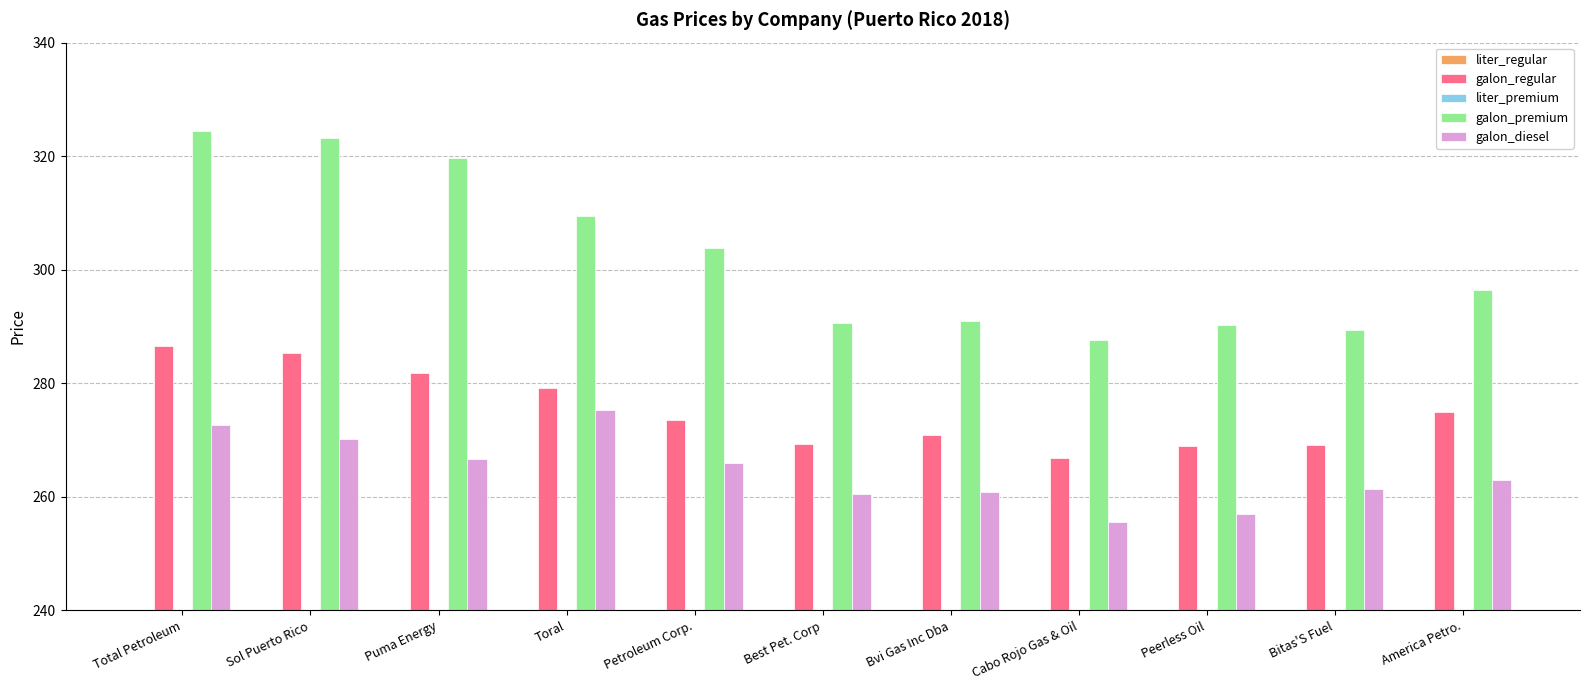

What is the label of the 4th bar from the right?

Cabo Rojo Gas & Oil